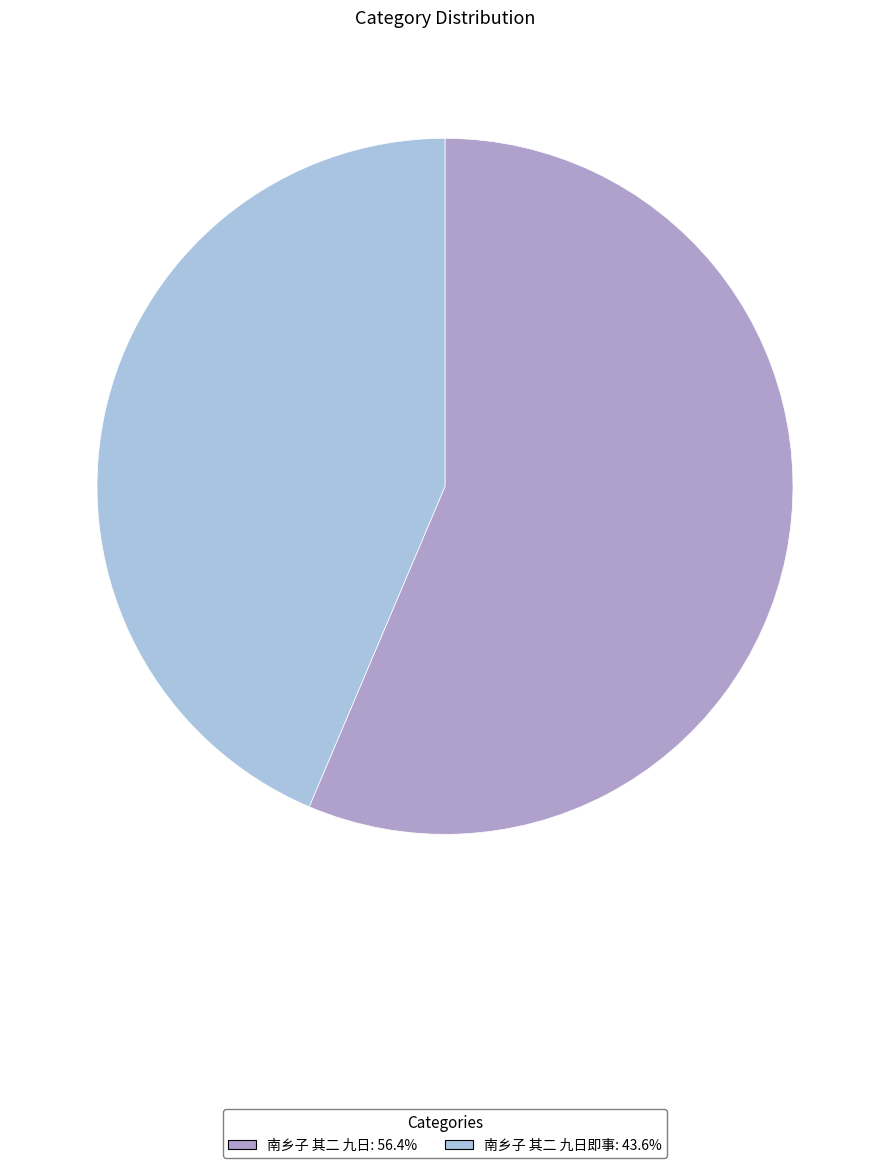

Does any single category account for the majority?

Yes